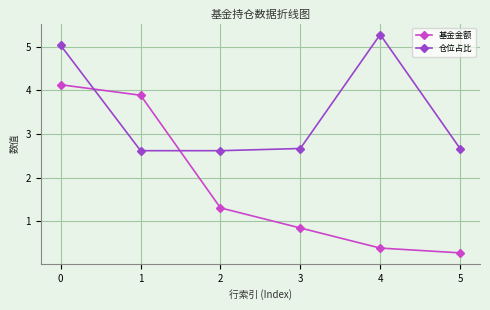

Between which two adjacent categories do 仓位占比 and 基金金额 first intersect?

0 and 1